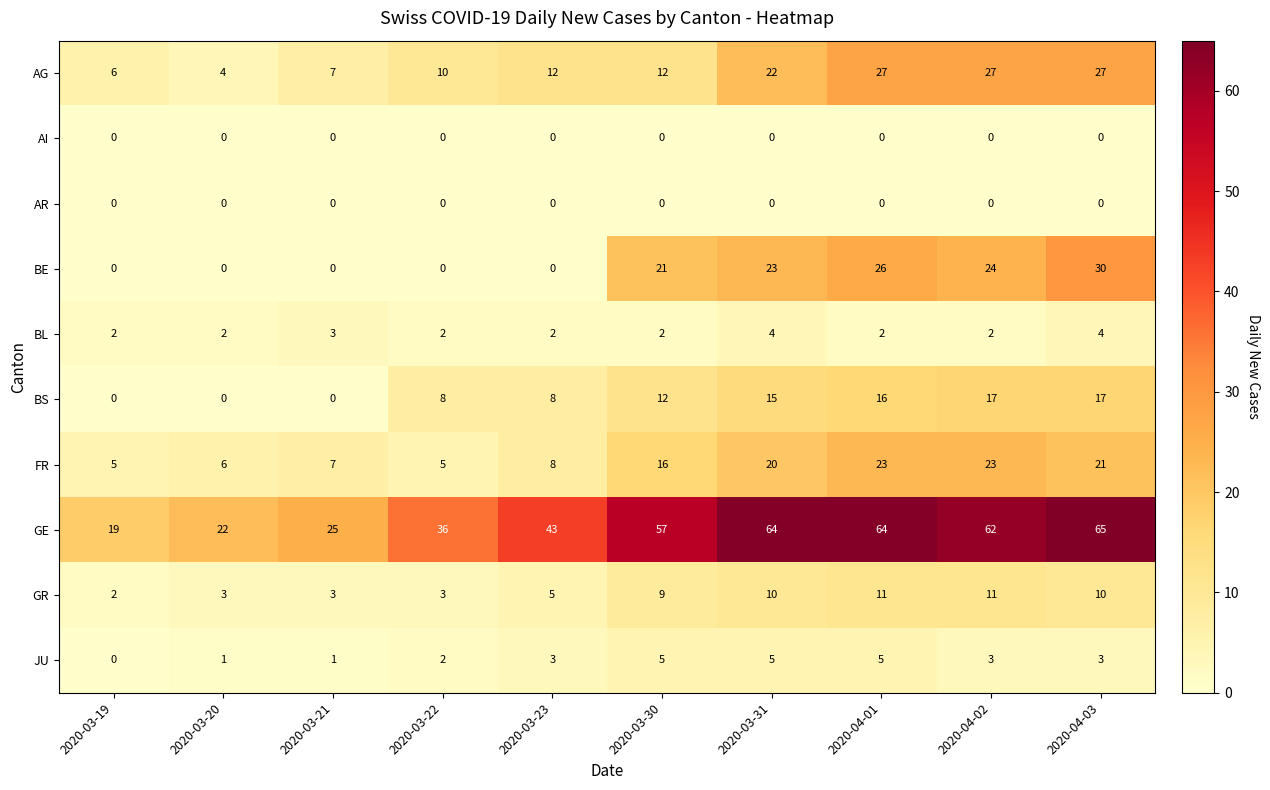

At which label is BL closest to 3?

2020-03-21